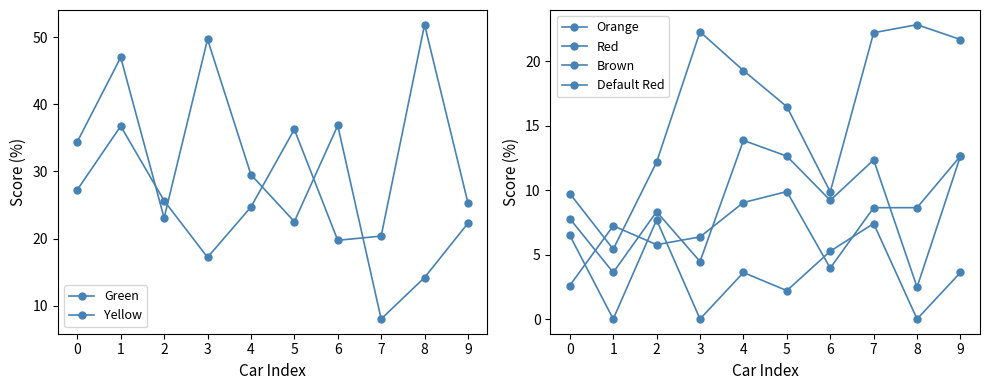

What is the maximum value shown in the chart?

51.9